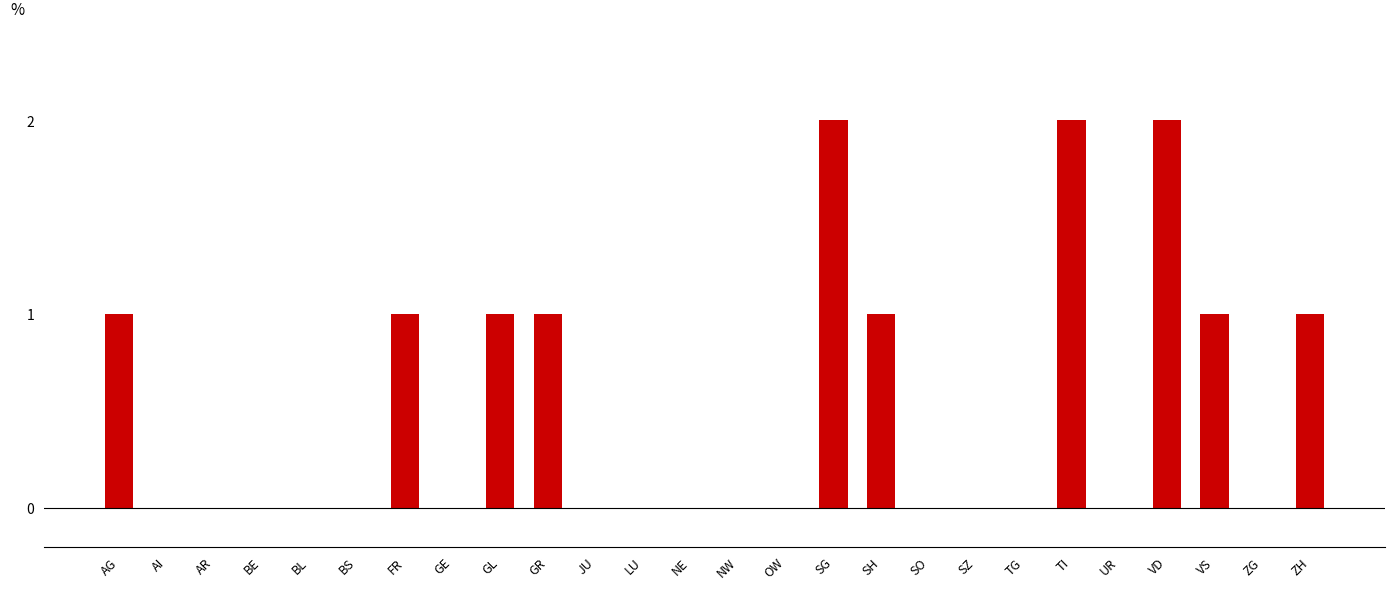

What is the sum of all values?

13